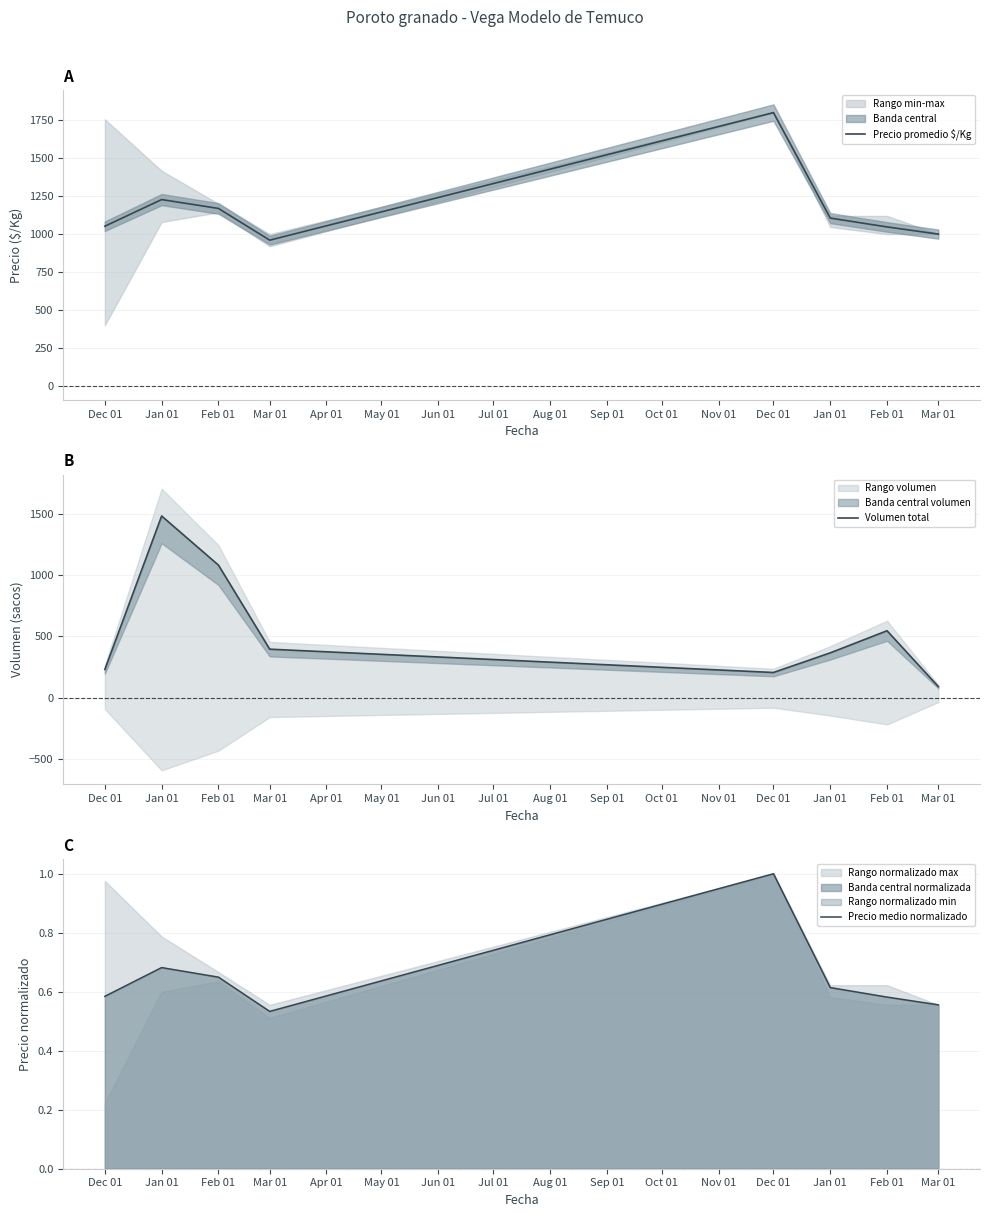

How many series are shown in this chart?

3